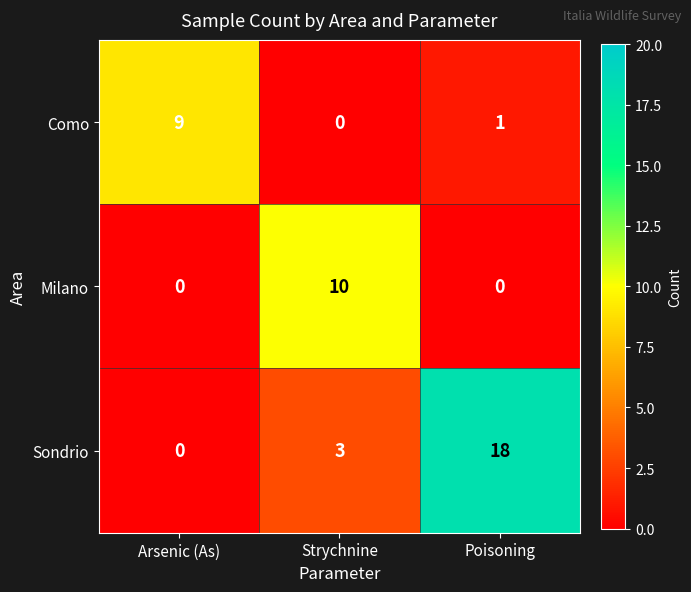

Rank the series by their maximum value, from highest to lowest.

Sondrio, Milano, Como